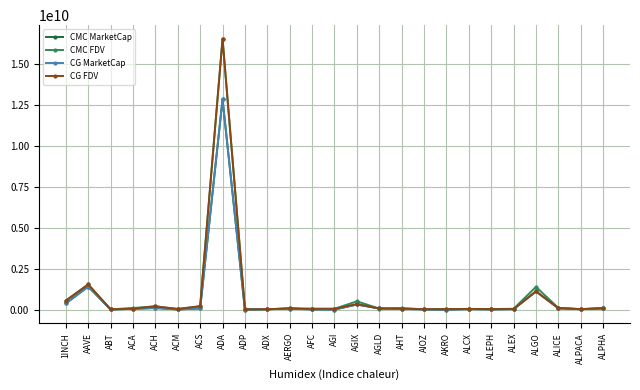

Is it true that CG MarketCap equals 5899746.0 at AGI?

True